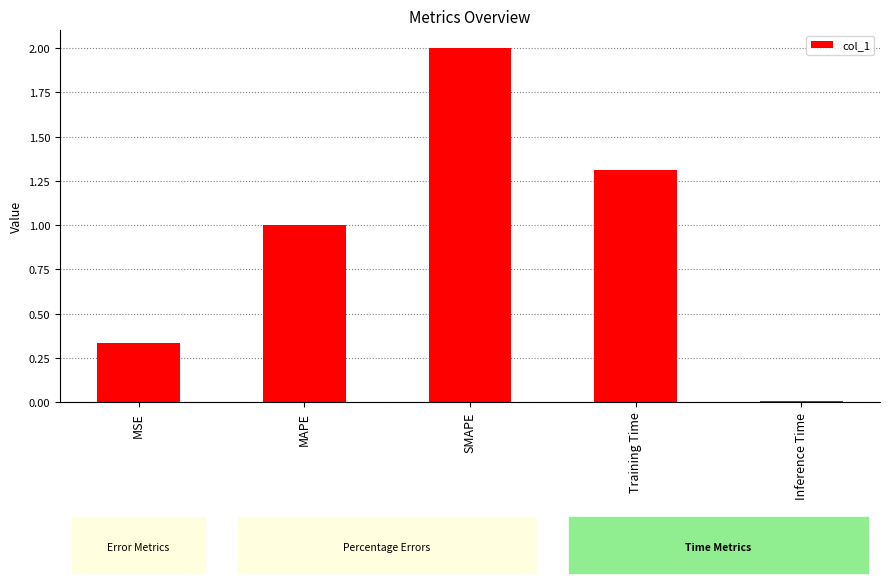

What is the sum of all values?

4.7